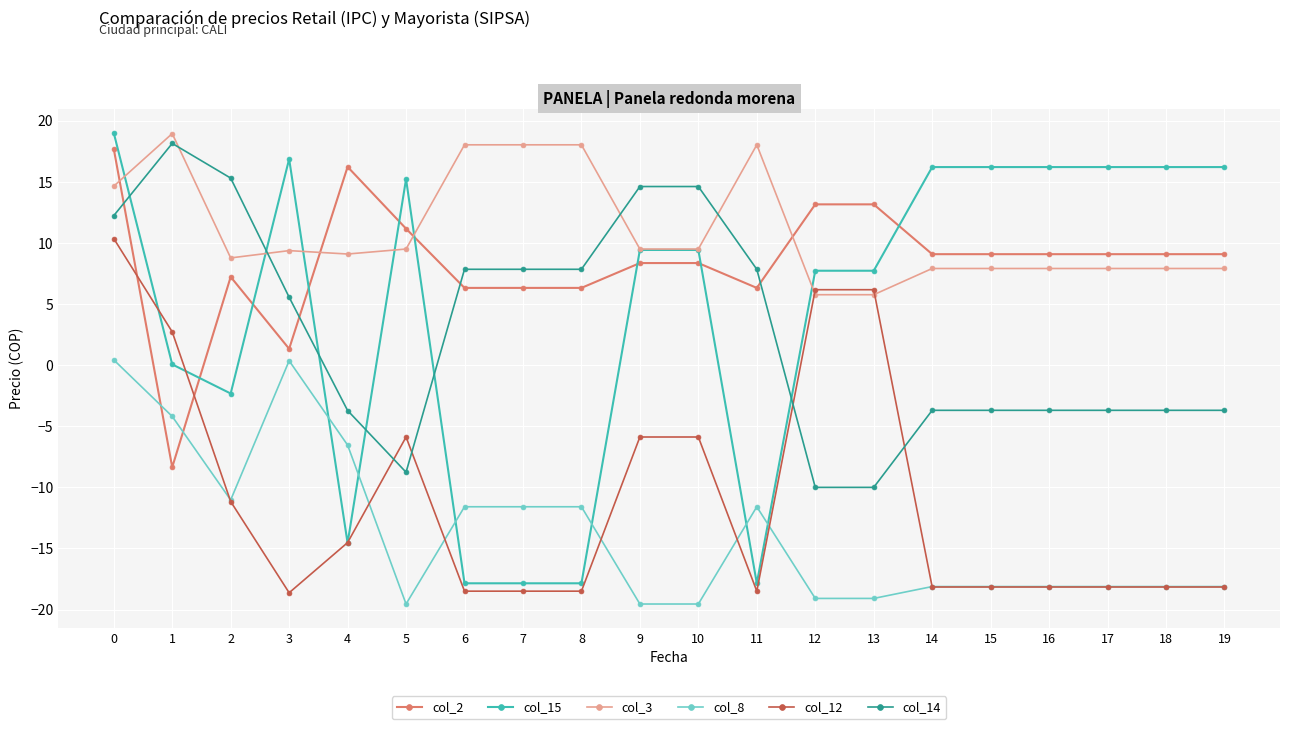

Is it true that col_3 equals 18.9 at 1?

True